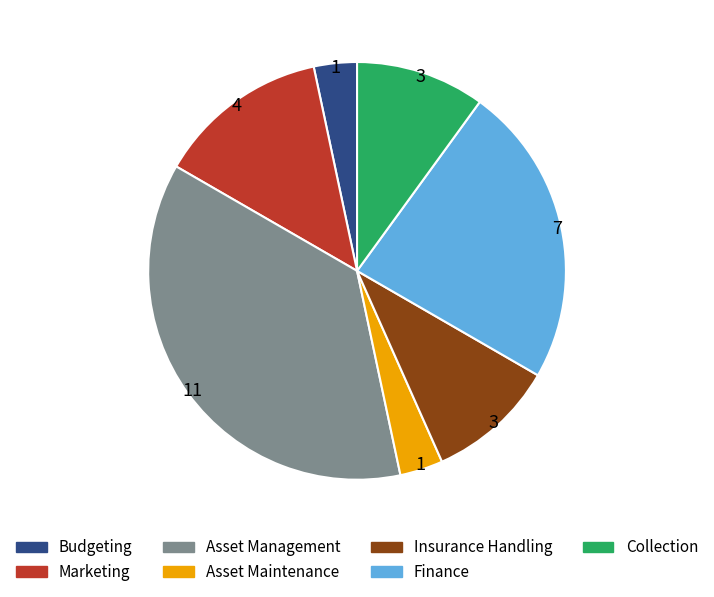

What is the largest slice in the pie chart?

Asset Management